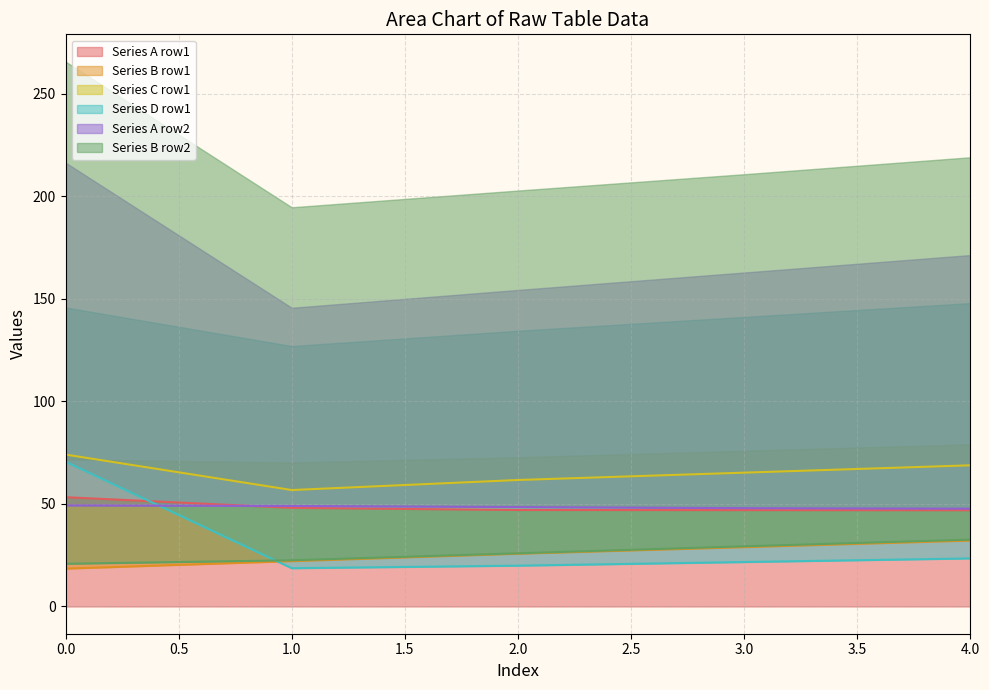

Is it true that Series A row1 equals 27.9 at 0.0?

False